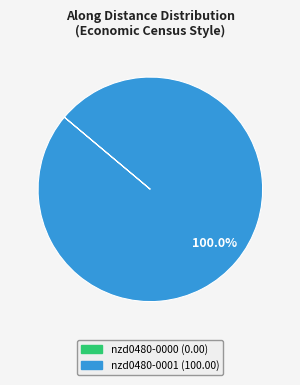

To the nearest percent, what is the average slice percentage?

50%